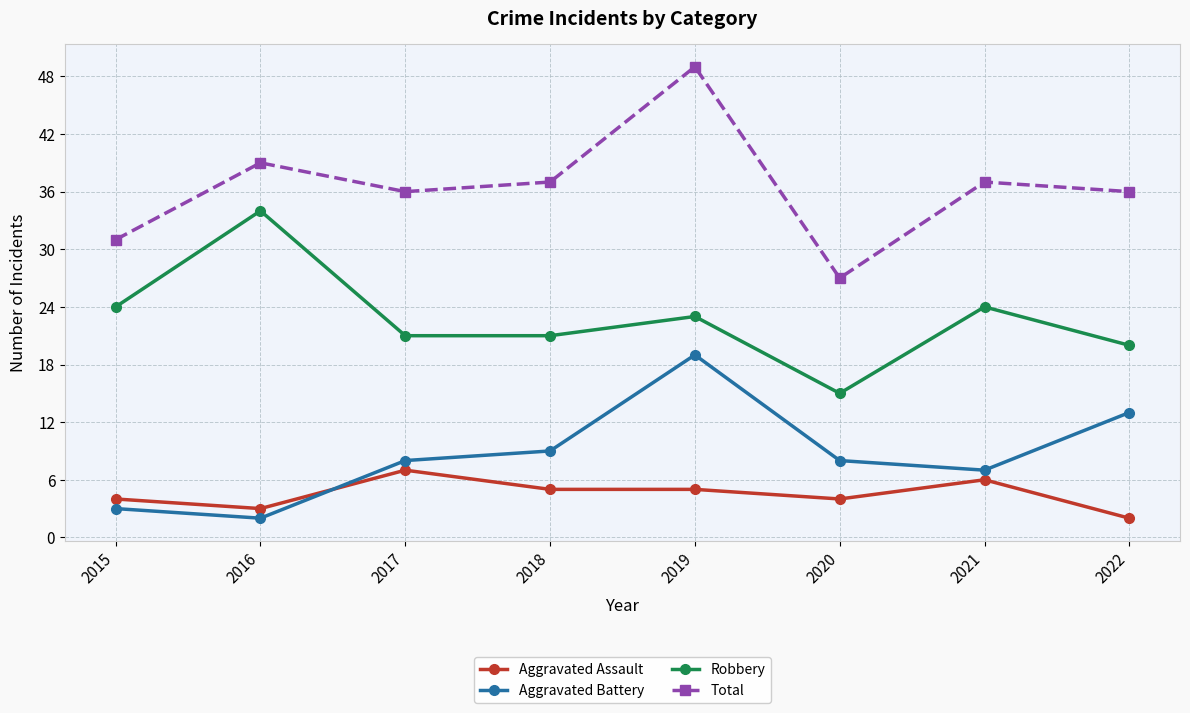

True or false: Aggravated Assault and Total intersect in this chart.

False